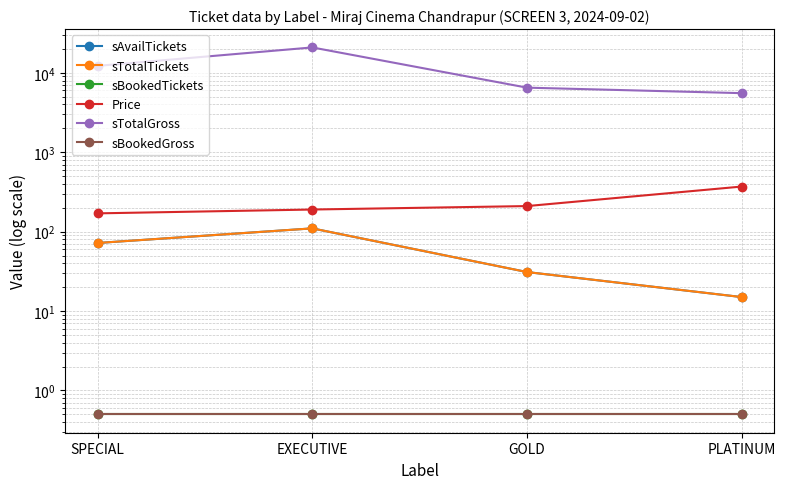

How many distinct data groups are displayed?

6